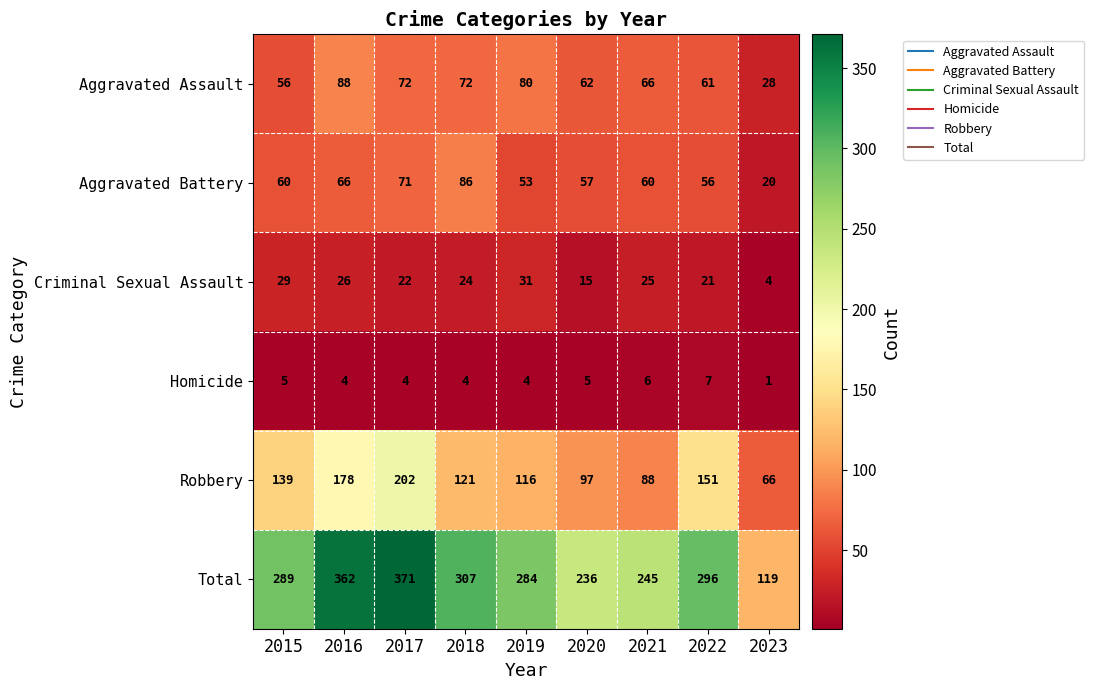

Count the number of data series in this chart.

6